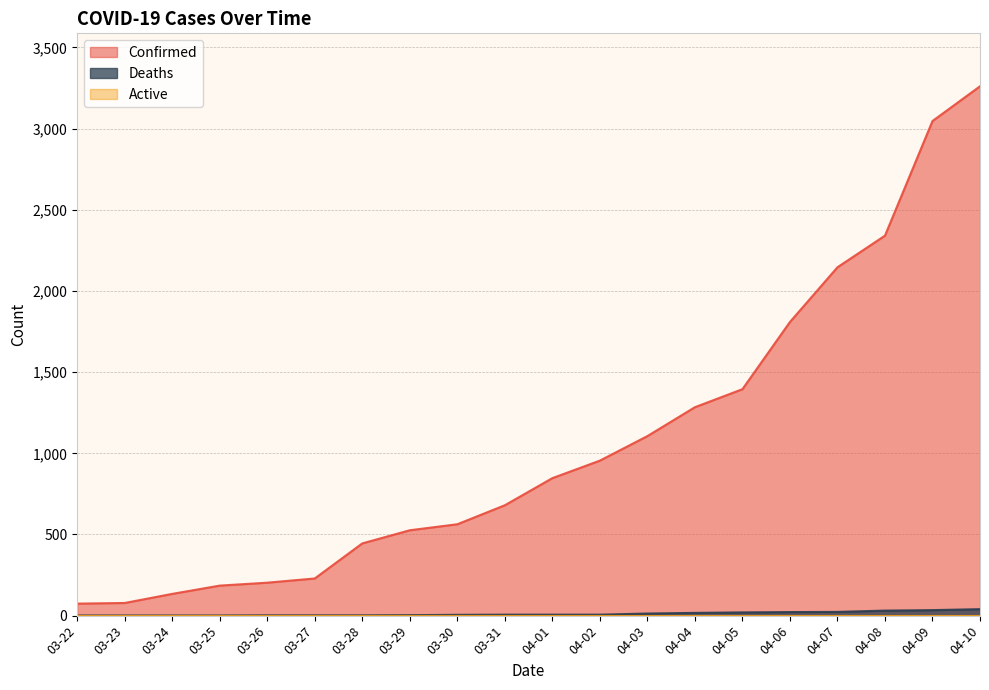

Reading right to left, extract all data points from this chart.

Confirmed: 04-10=3261	04-09=3047	04-08=2341	04-07=2146	04-06=1809	04-05=1395	04-04=1284	04-03=1106	04-02=955	04-01=847	03-31=680	03-30=563	03-29=526	03-28=445	03-27=229	03-26=203	03-25=185	03-24=134	03-23=78	03-22=74
Deaths: 04-10=40	04-09=34	04-08=31	04-07=23	04-06=22	04-05=20	04-04=17	04-03=13	04-02=6	04-01=6	03-31=6	03-30=5	03-29=3	03-28=2	03-27=2	03-26=2	03-25=1	03-24=1	03-23=1	03-22=1